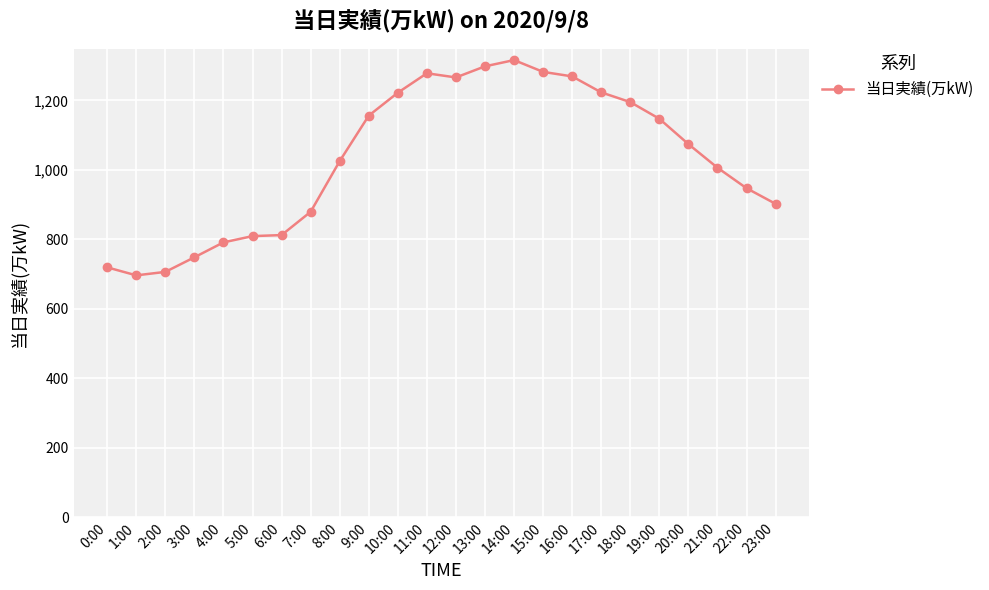

What is the ratio of the value at 1:00 to the value at 21:00?

0.7